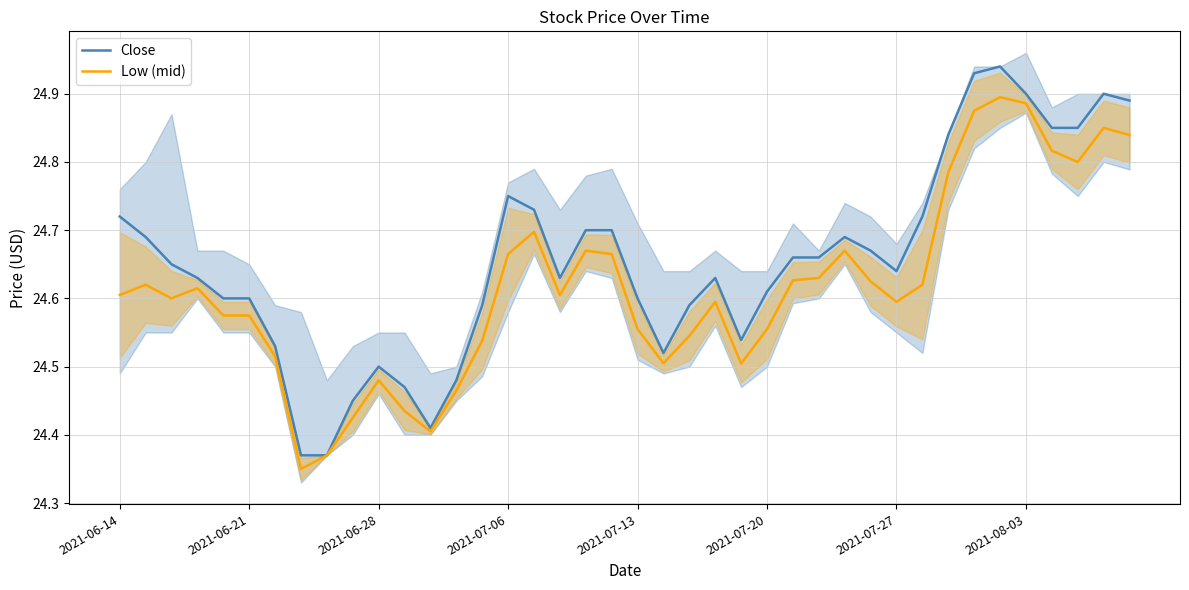

What is the total value across all series at 37?

49.7